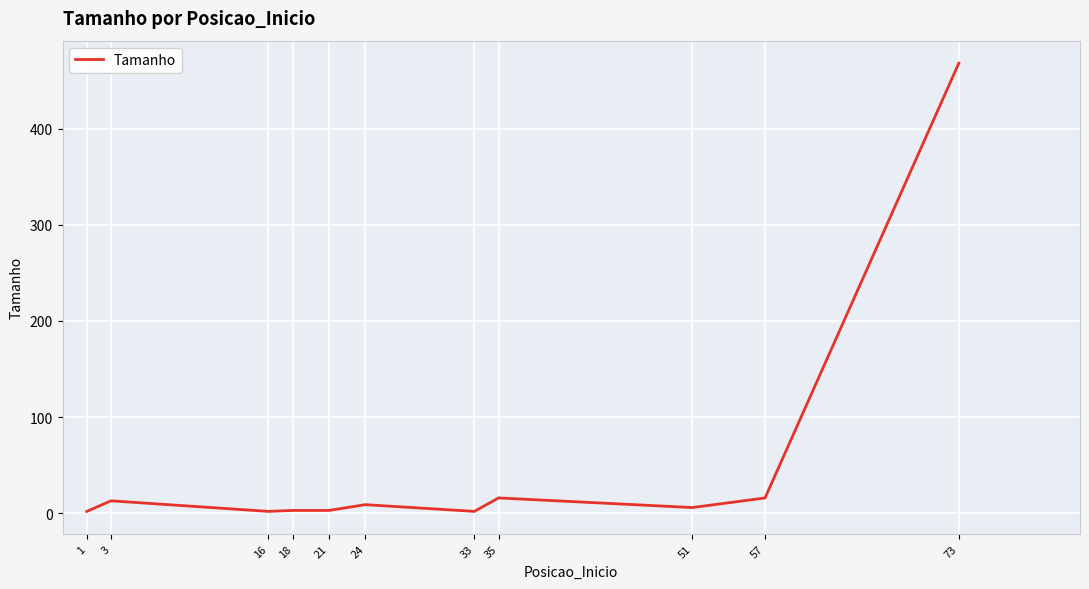

Which label corresponds to the largest value in the chart?

73